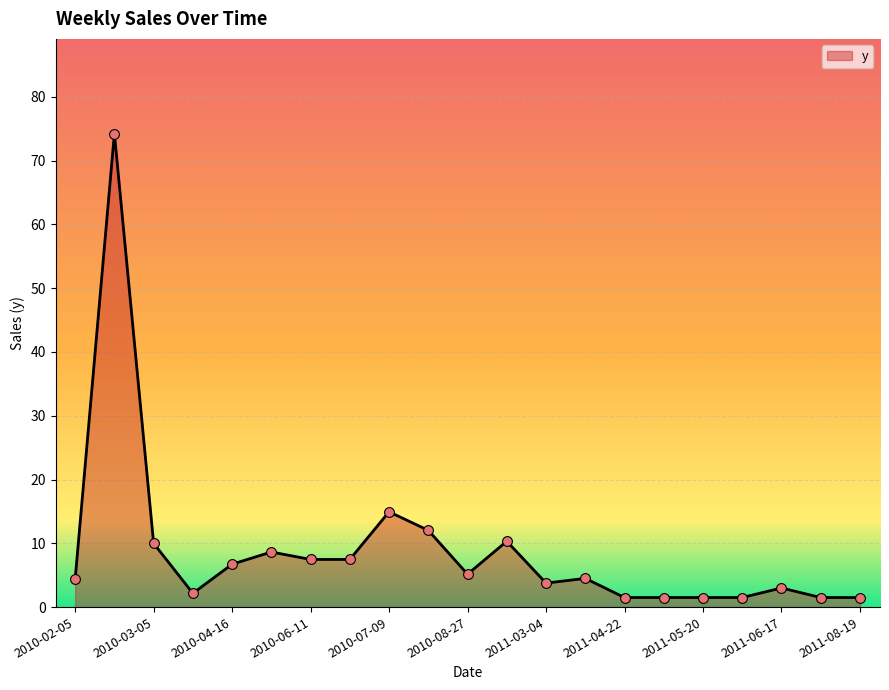

What is the difference between the maximum and minimum values?

72.7